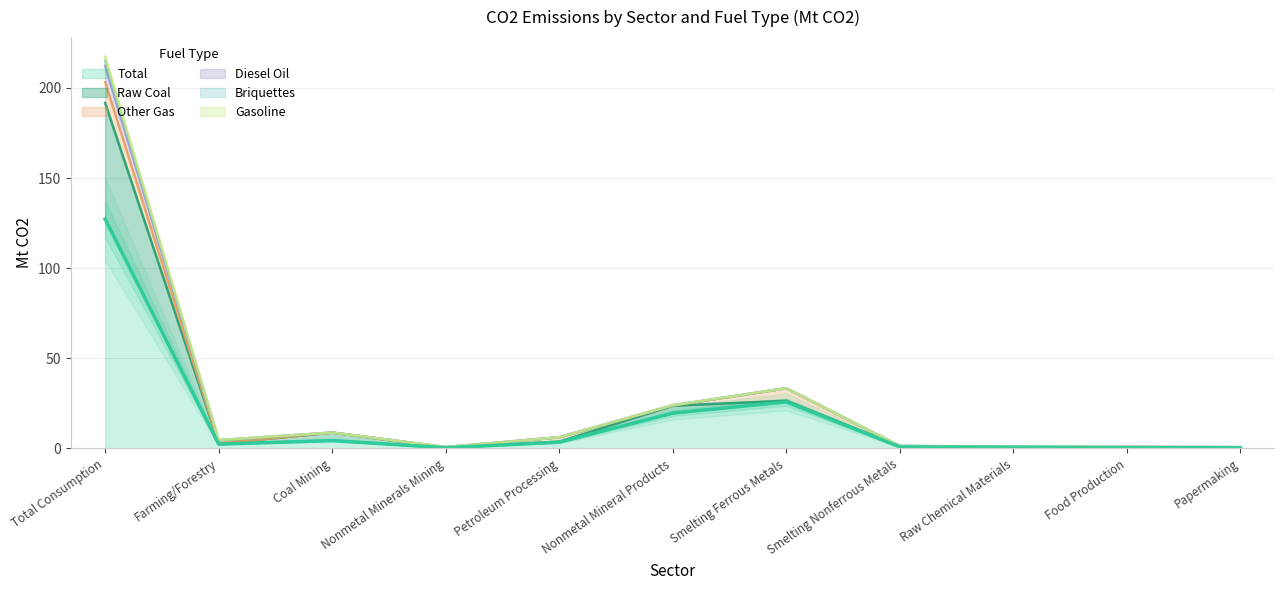

At which label is Total closest to 63?

Smelting Ferrous Metals